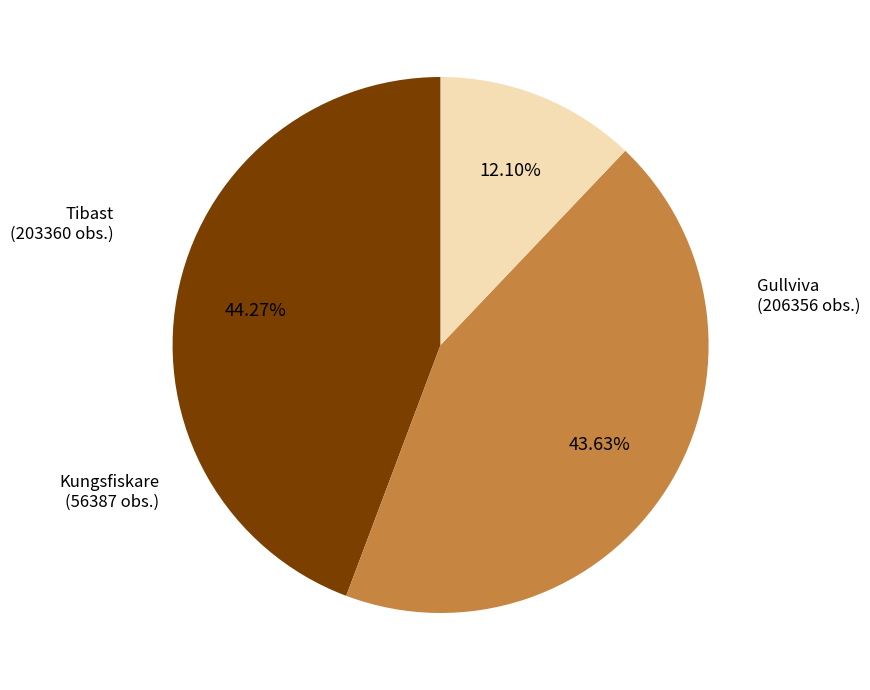

Does Tibast represent more than half of the total?

No